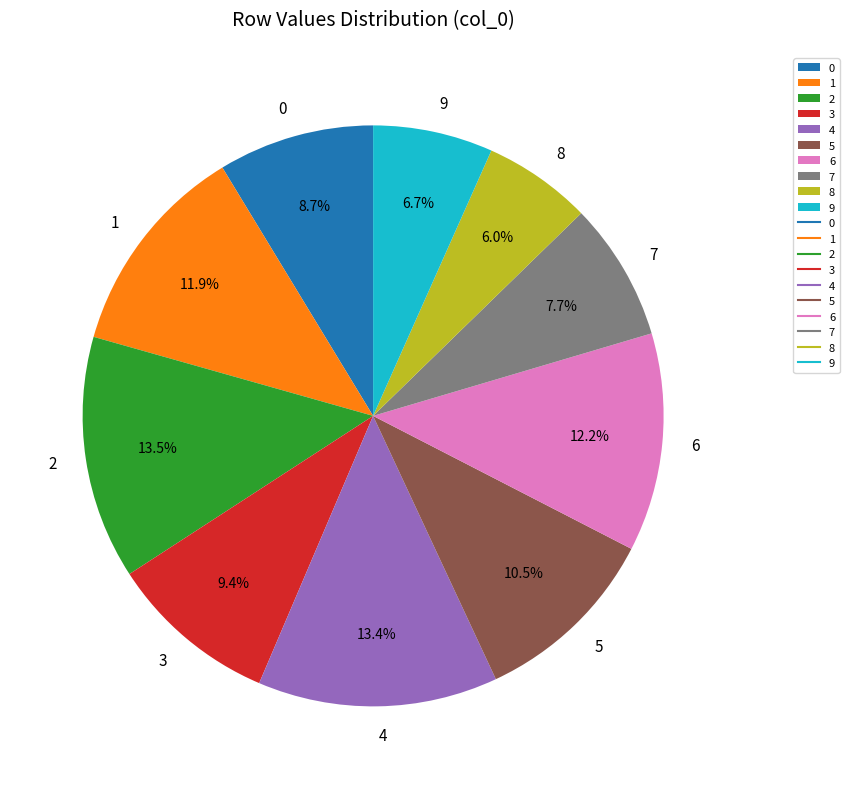

To the nearest percent, what is the difference between the 8 and 1 slice percentages?

6%